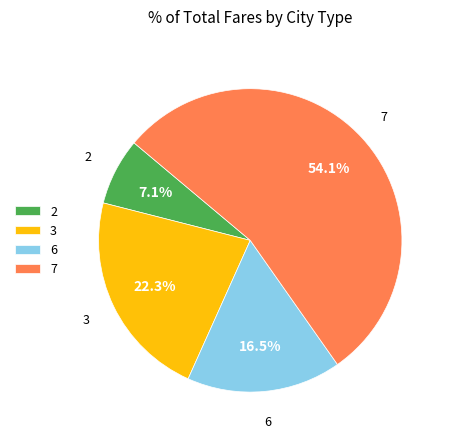

Is it true that 2 is 7% of the pie?

True